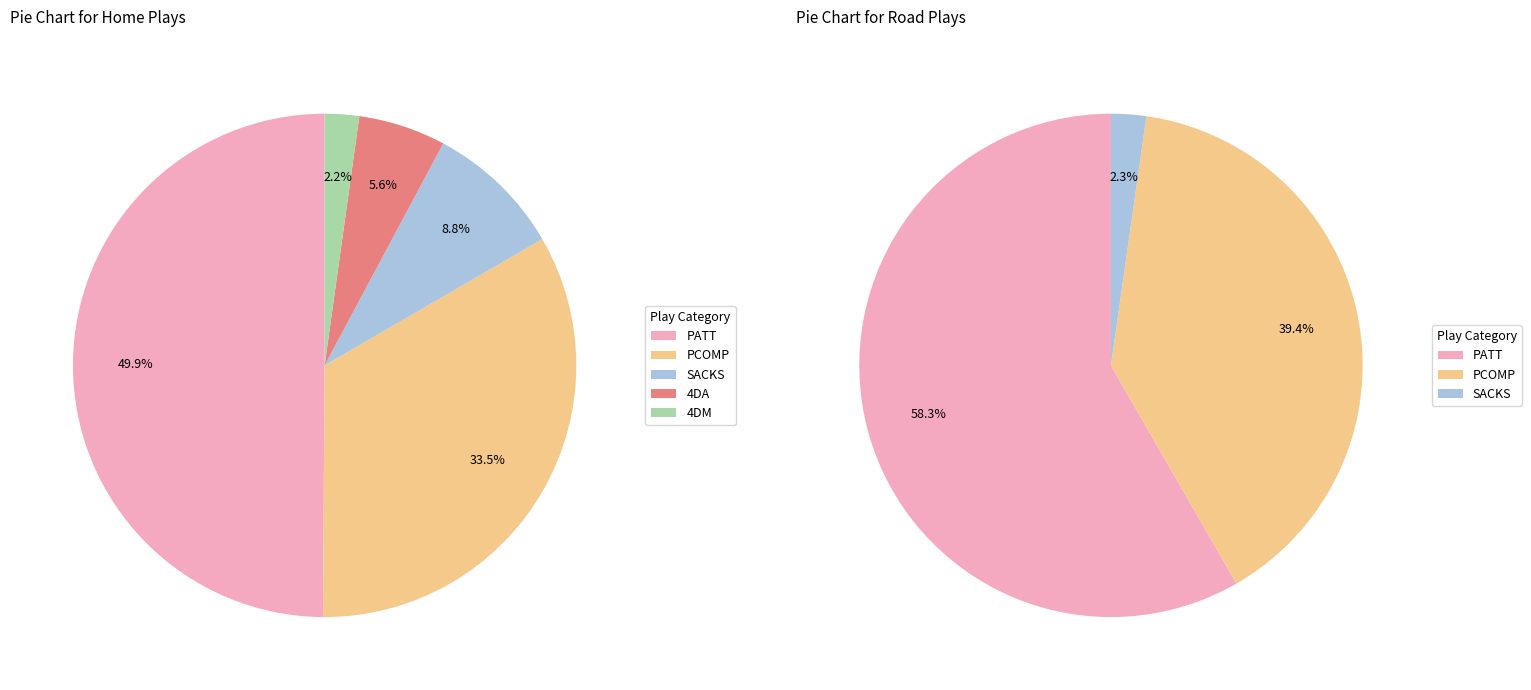

What is the total percentage of 0 and 2?

58.7%